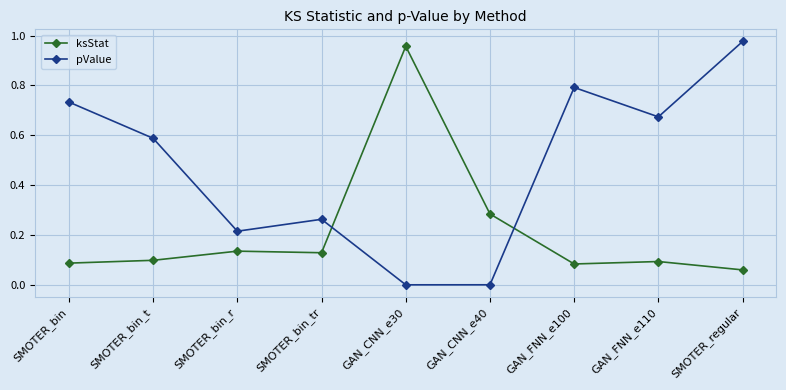

Is the value of ksStat at GAN_CNN_e30 greater than the value of pValue at SMOTER_bin?

Yes